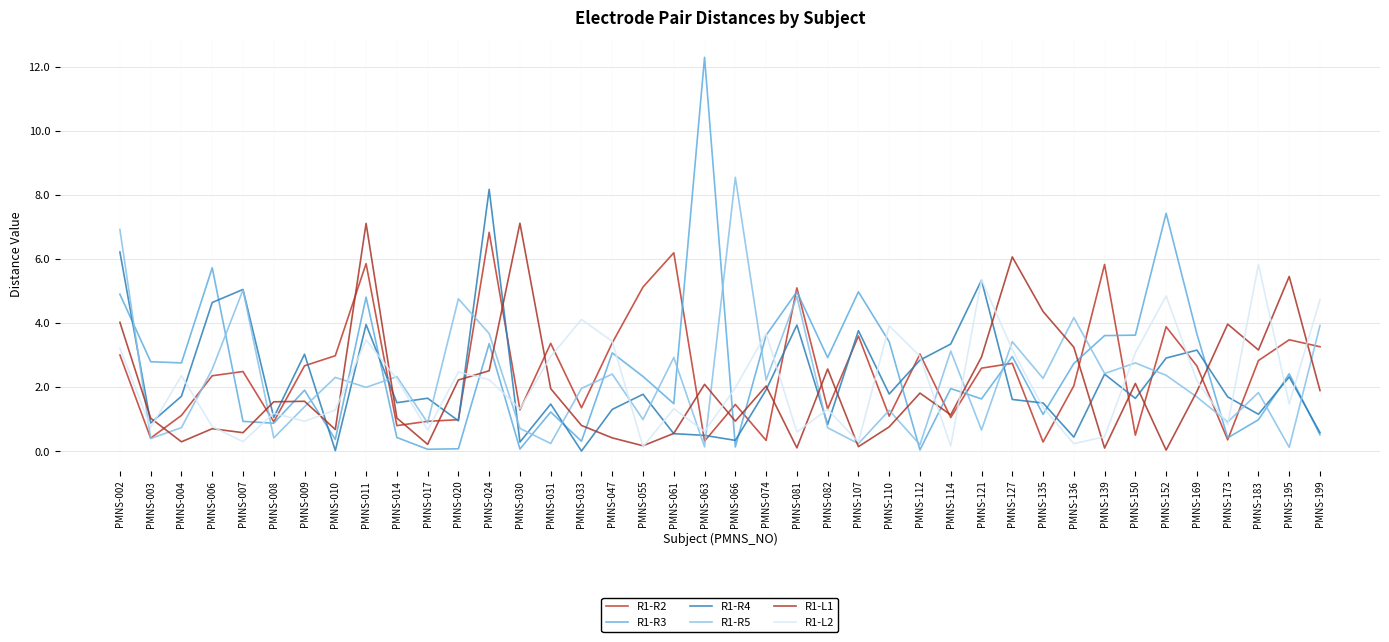

How many categories are shown in the chart?

40